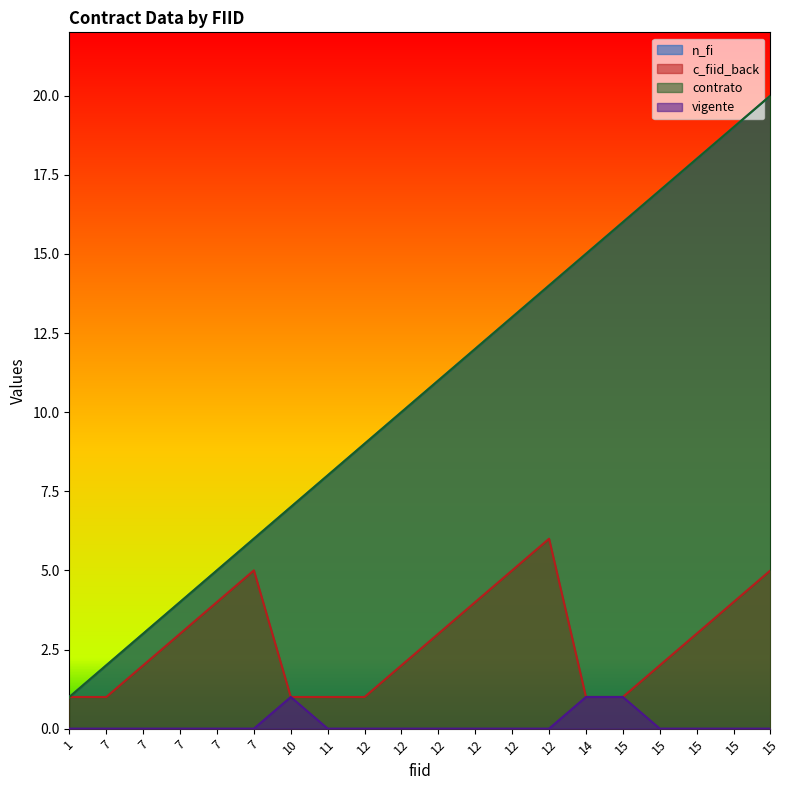

Where is n_fi nearest to the value 10?

12